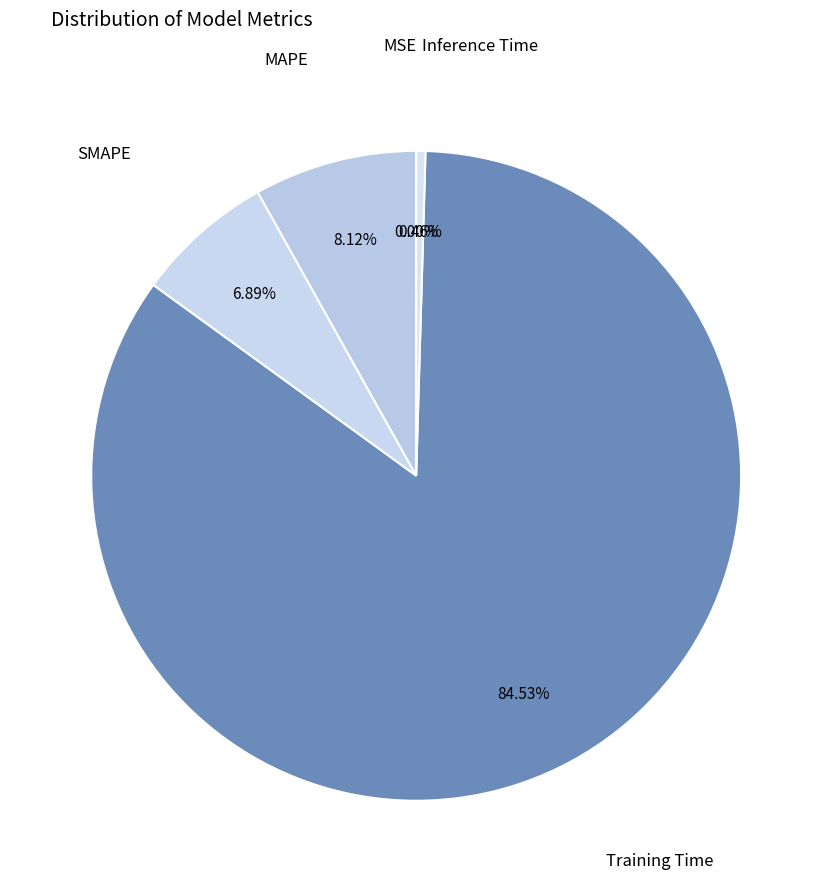

Is there a majority slice in this chart?

Yes